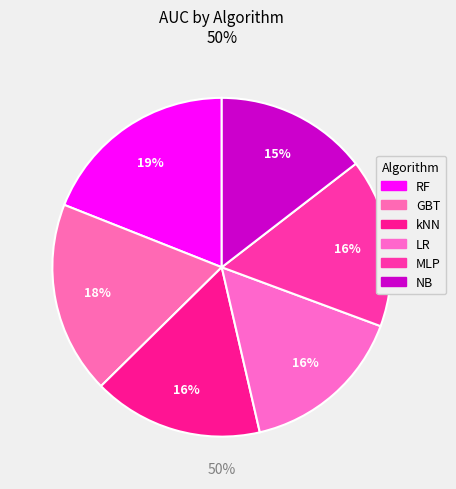

To the nearest percent, what is the combined percentage of kNN and GBT?

35%